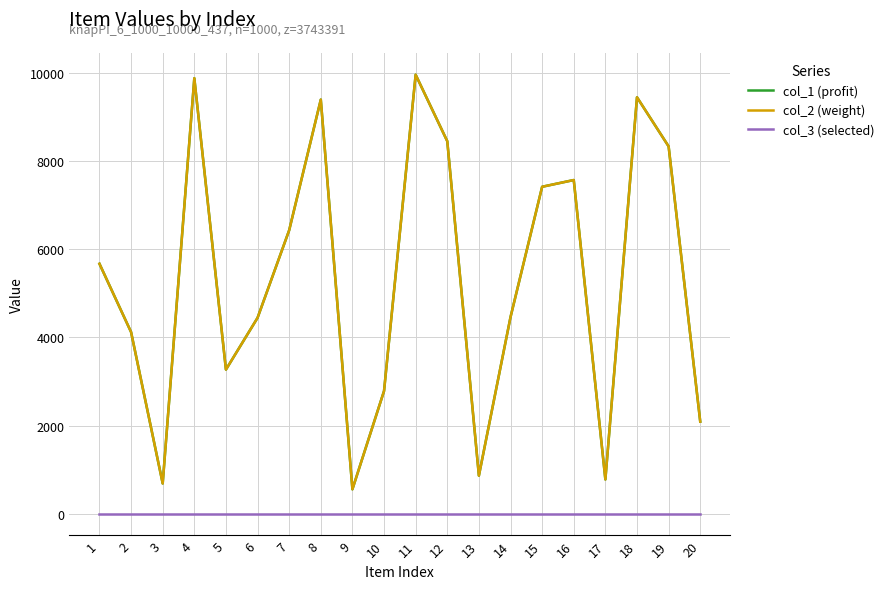

Does the chart display data point markers on the line(s)?

No